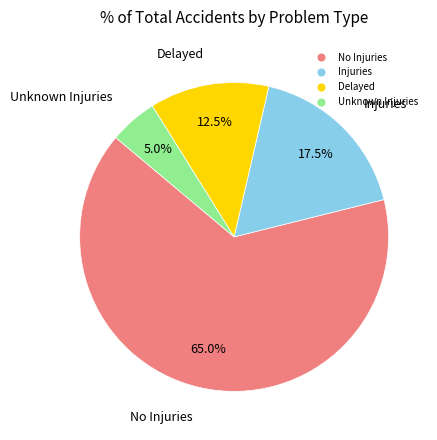

Rank the categories by value from lowest to highest.

Unknown Injuries, Delayed, Injuries, No Injuries